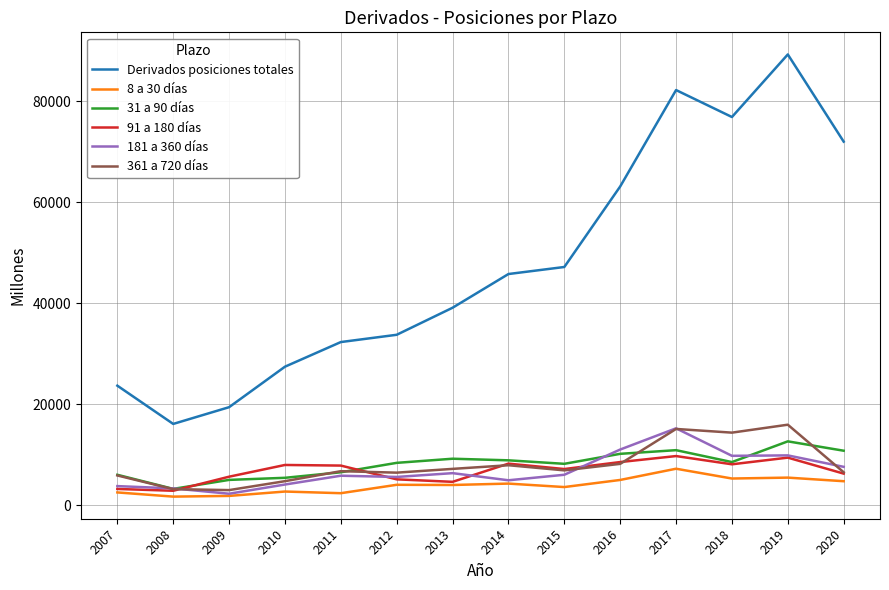

At which category does the chart reach its peak across all series?

2019